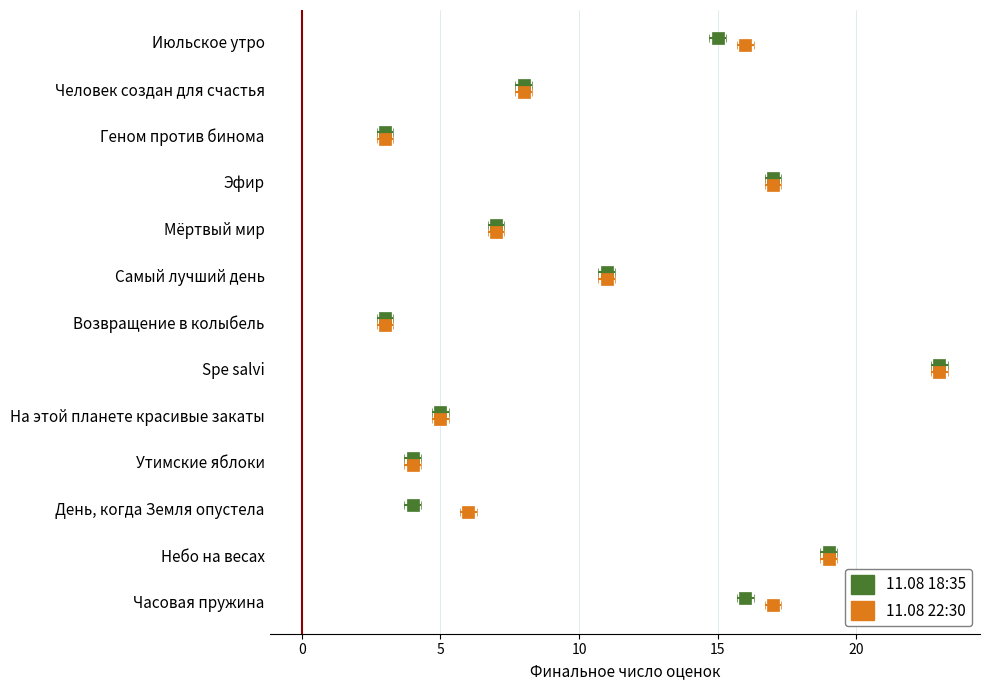

What is the label of the 1st bar from the right?

Июльское утро